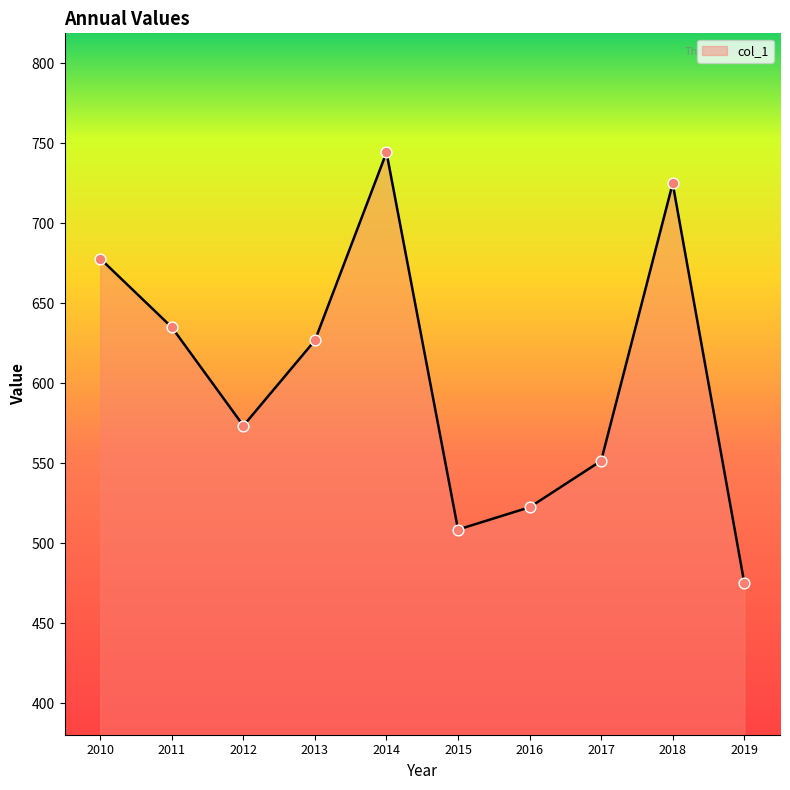

What is the ratio of the value at 2011 to the value at 2018?

0.9